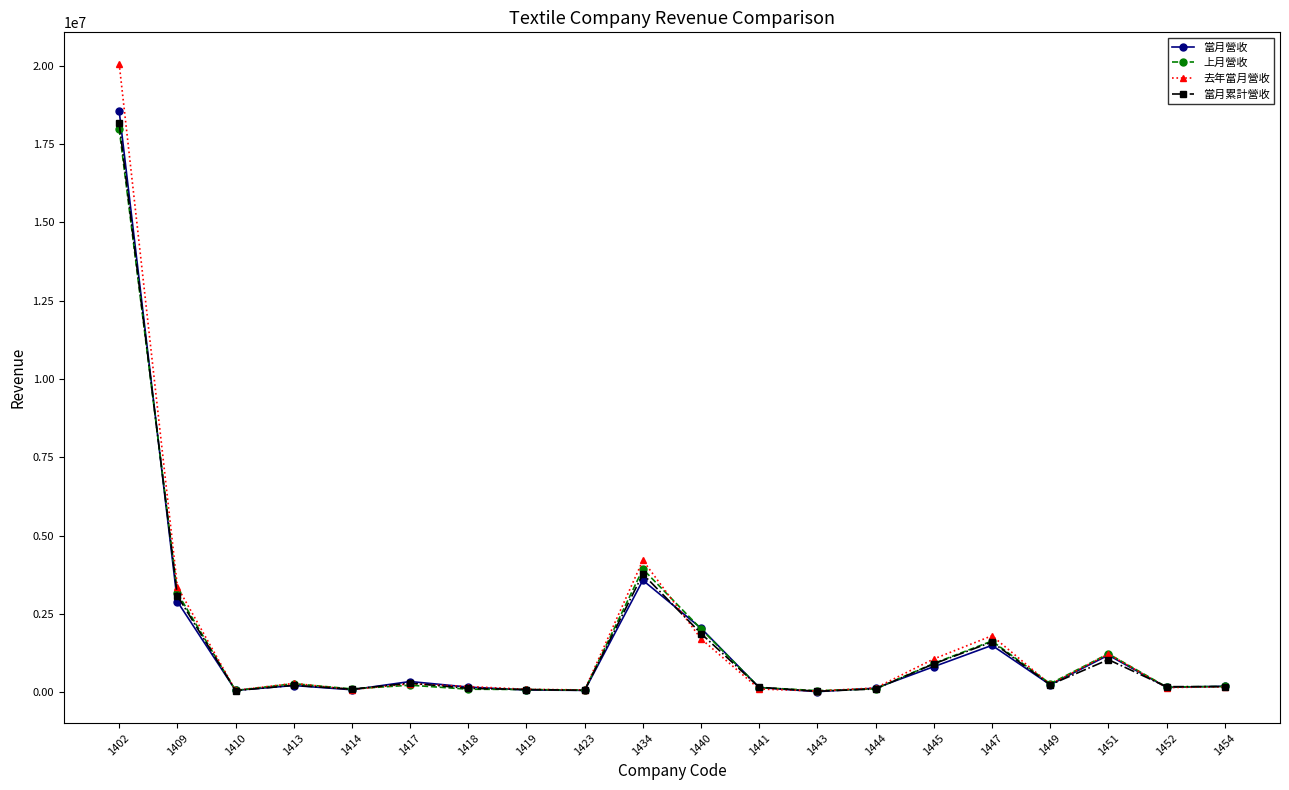

What is the maximum value shown in the chart?

20064223.0